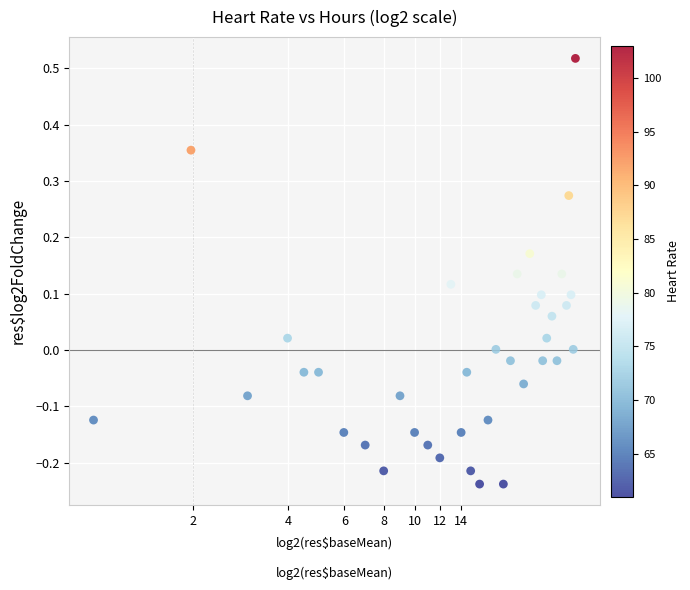

What is the range of X values (max minus min)?

5.0